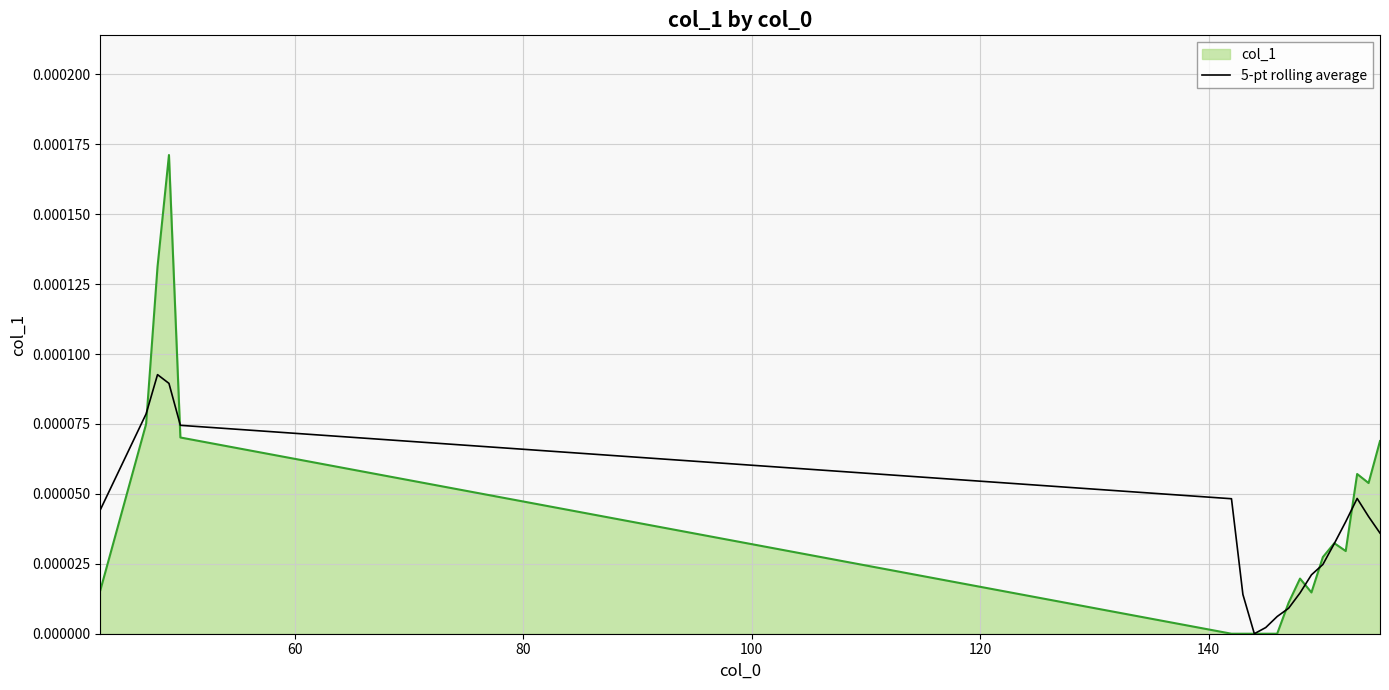

Does the chart display data point markers on the line(s)?

No